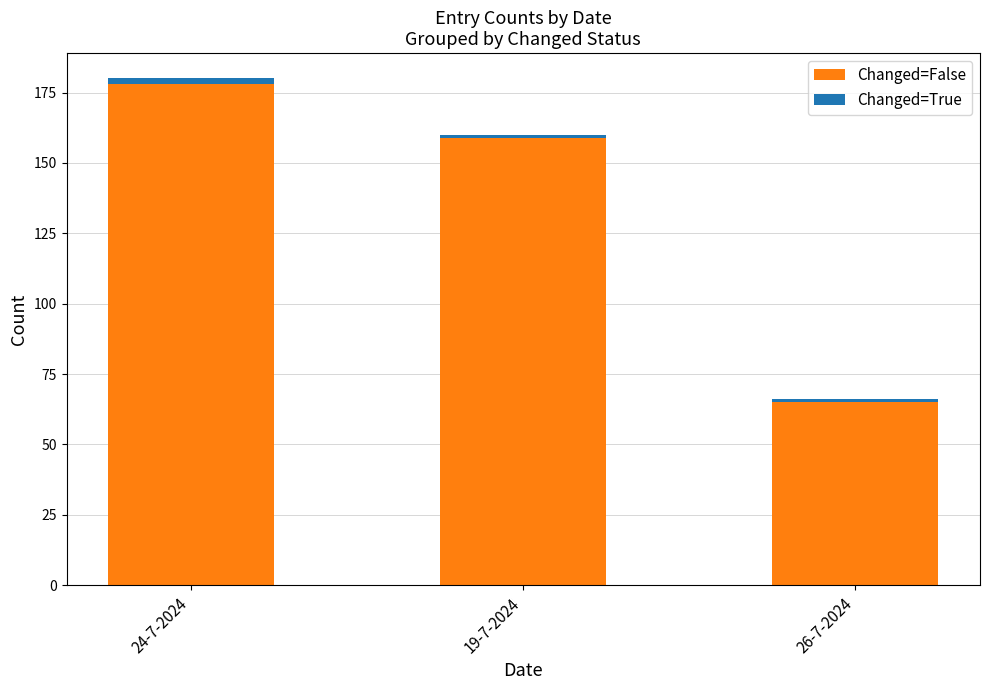

Reading left to right, what are the values for Changed=False?

178	159	65